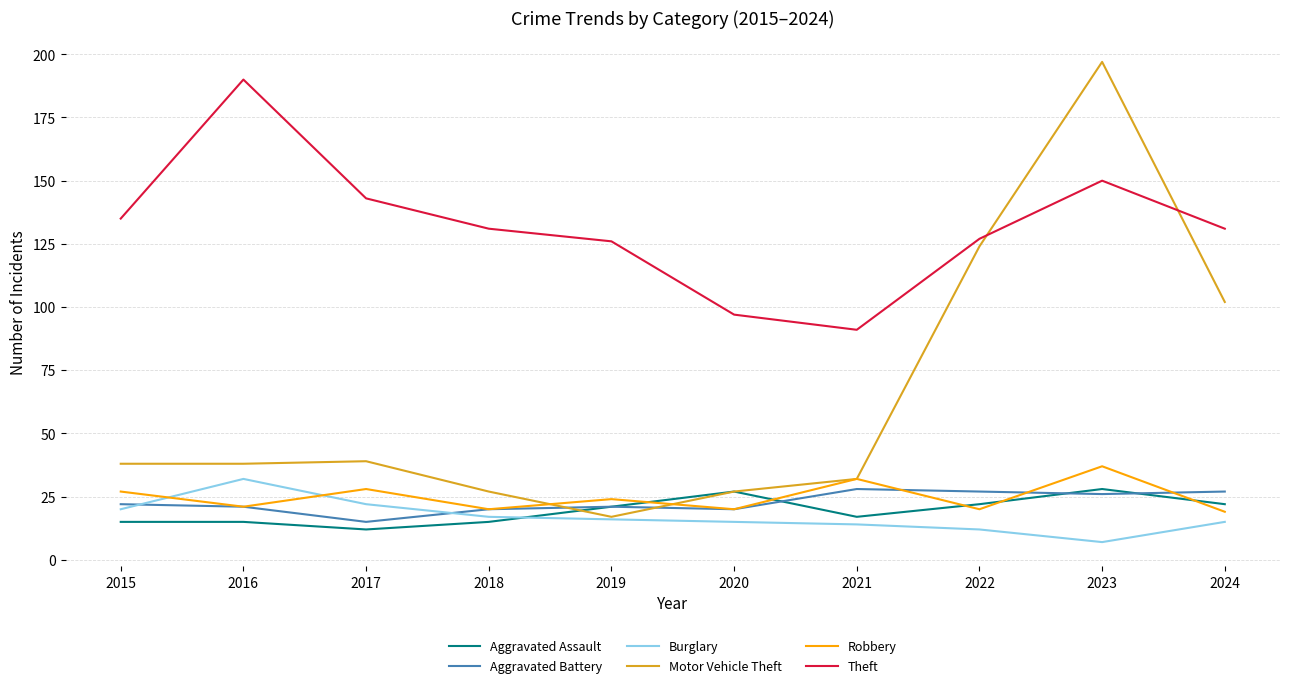

Where does the Robbery series first go above 24?

2015